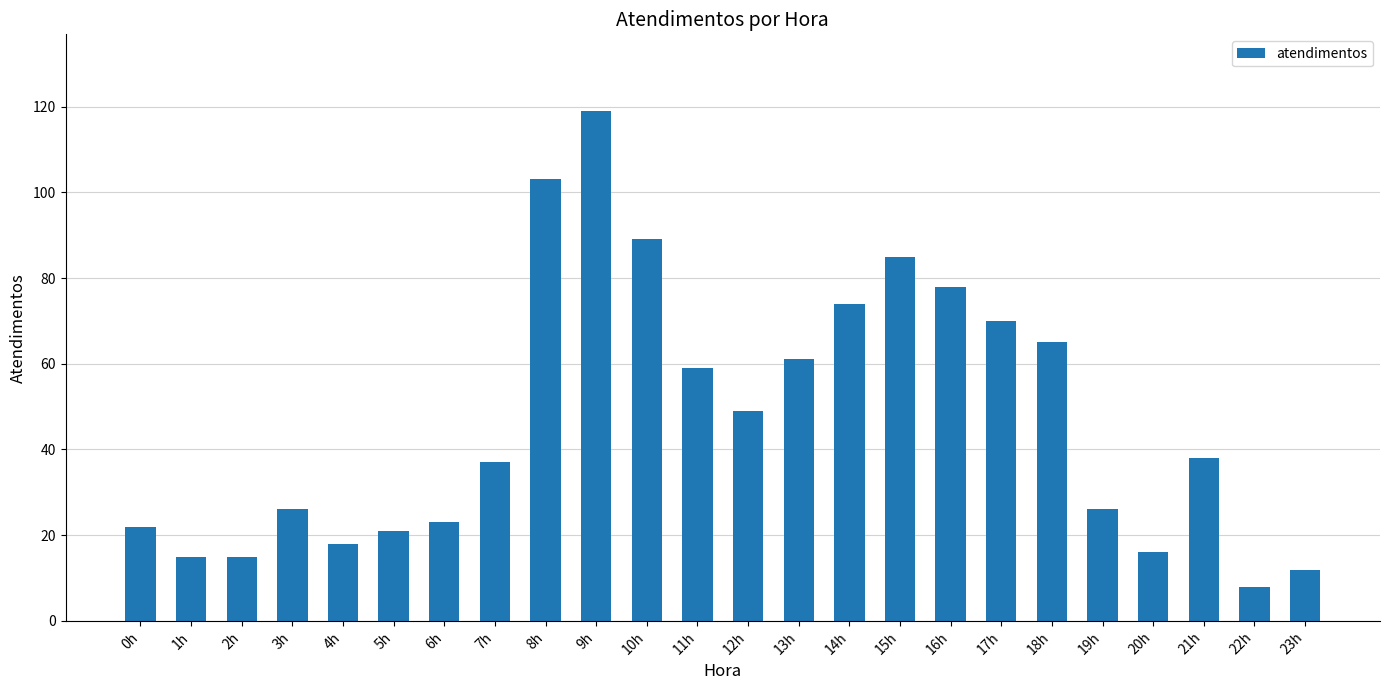

What is the difference between the second highest and second lowest values?

91